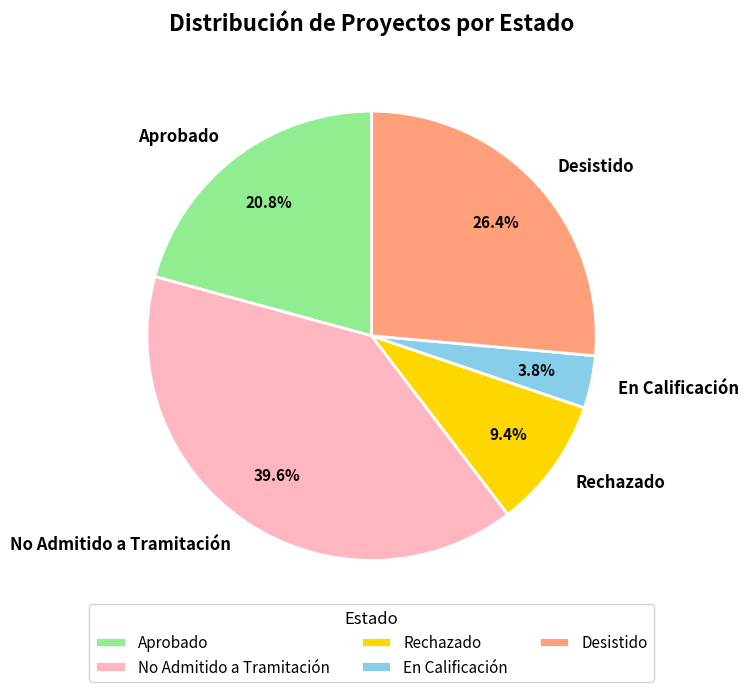

Is it true that No Admitido a Tramitación is 40% of the pie?

True